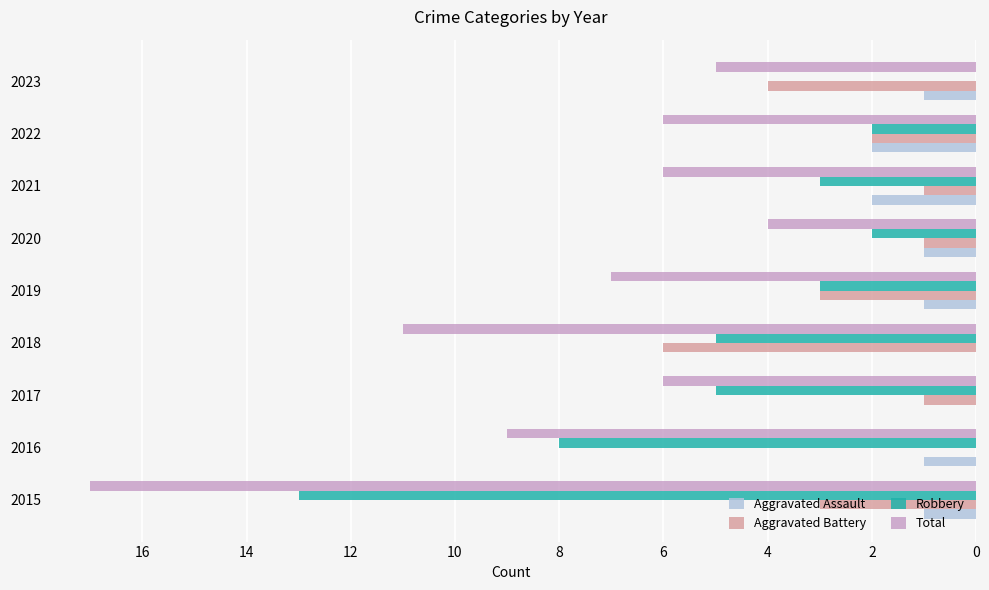

What is the sum of the Total values at 2017 and 2020?

10